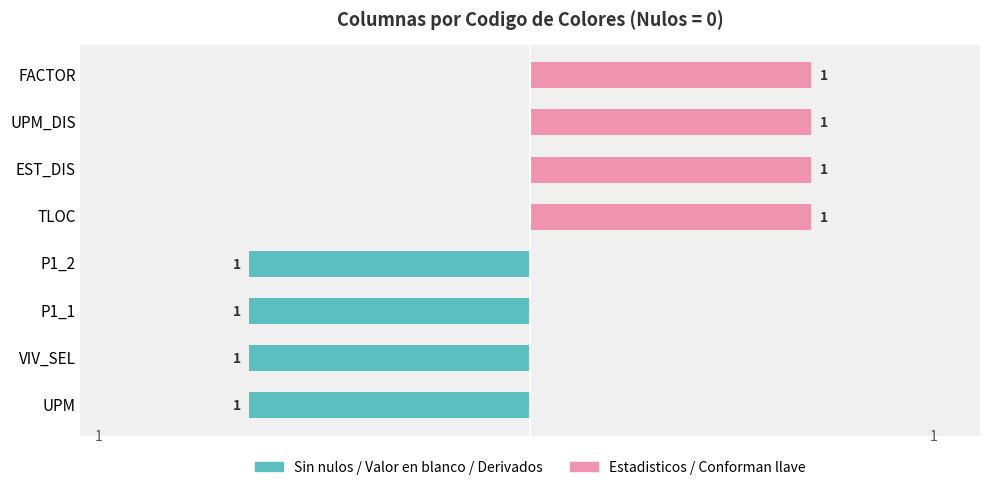

How many groups of bars are there?

8